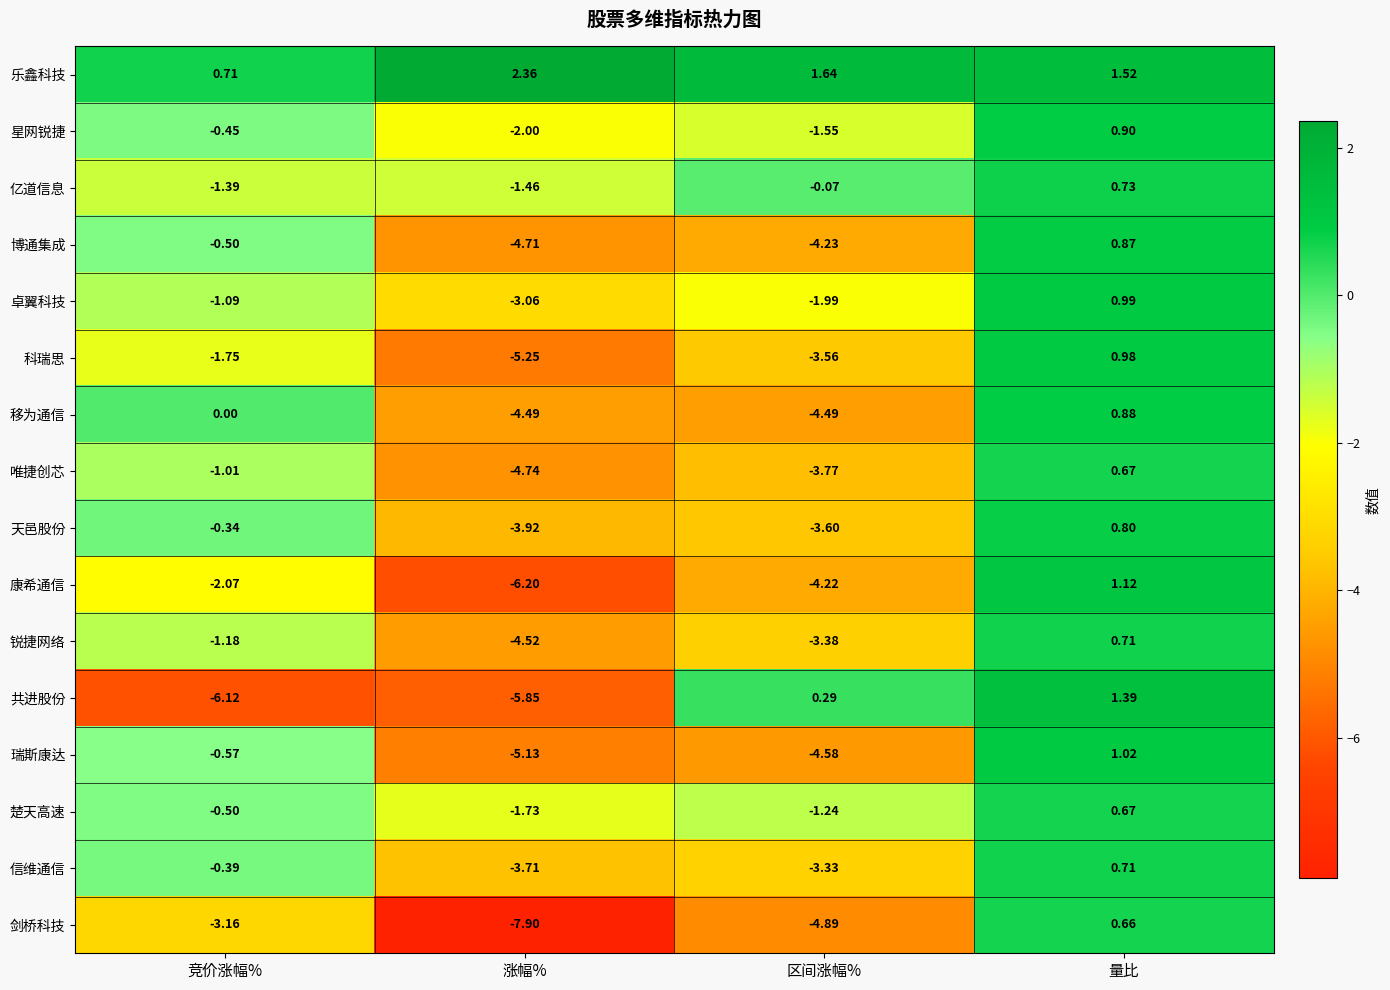

Where is 移为通信 nearest to the value -1?

竞价涨幅%